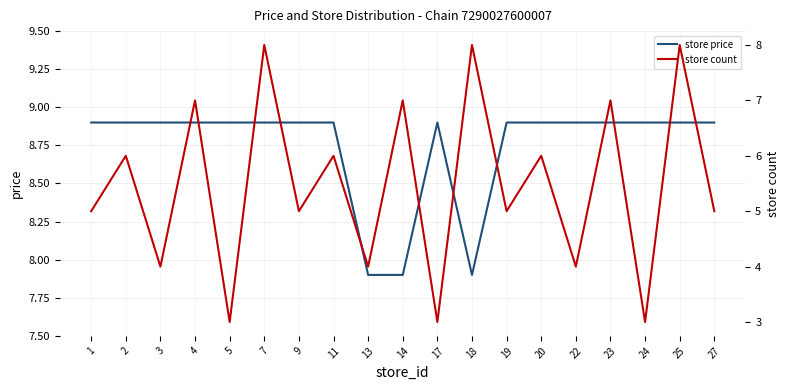

True or false: store price has a value of 3.8 at 4.

False